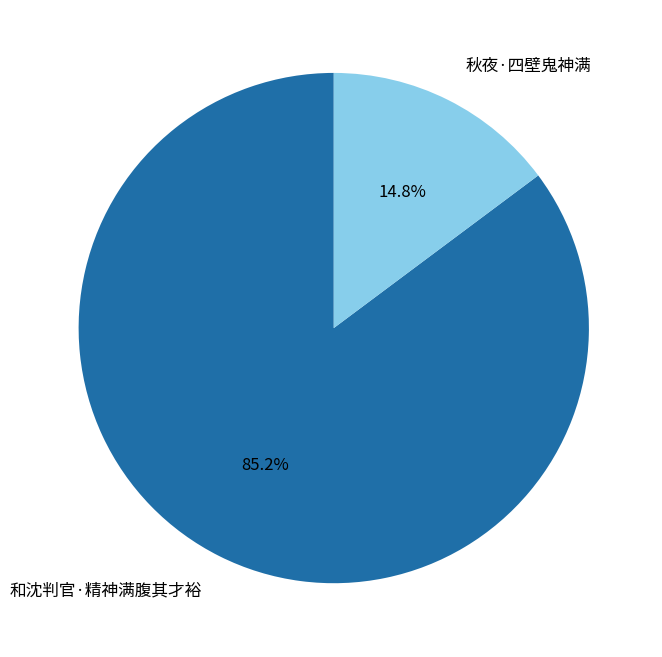

How many segments does this pie chart have?

2